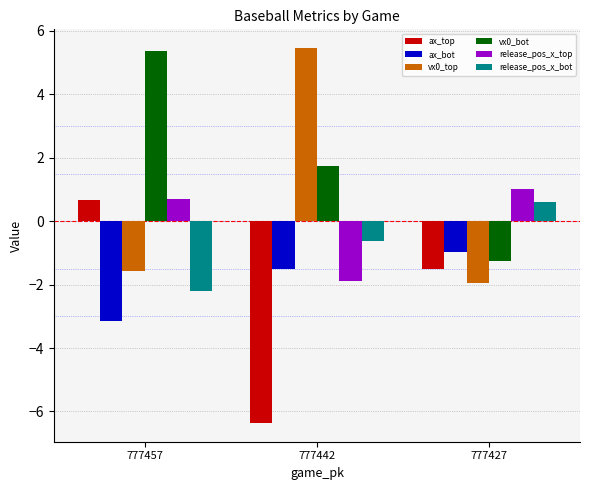

What is the value of the ax_top bar at the 1st from the left?

0.7